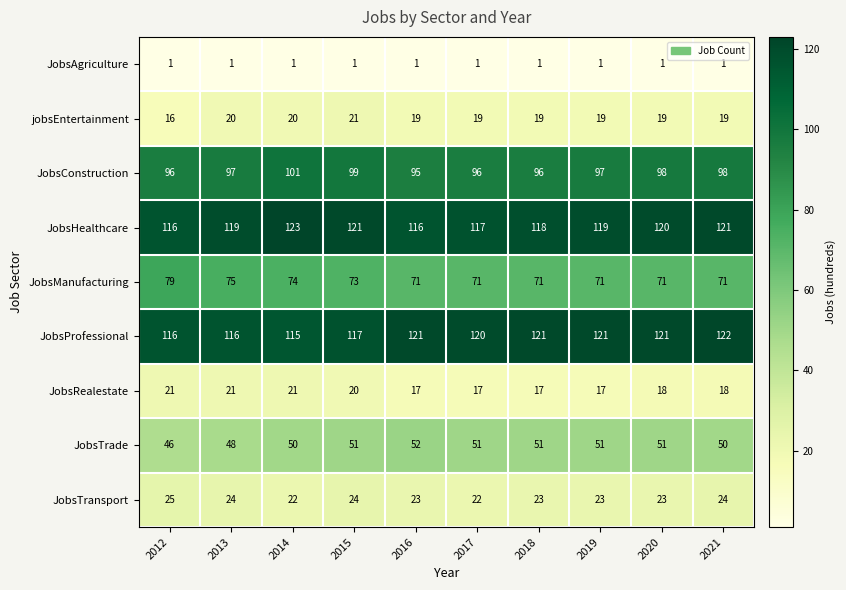

The JobsProfessional series shows 80 at 2013. True or false?

False